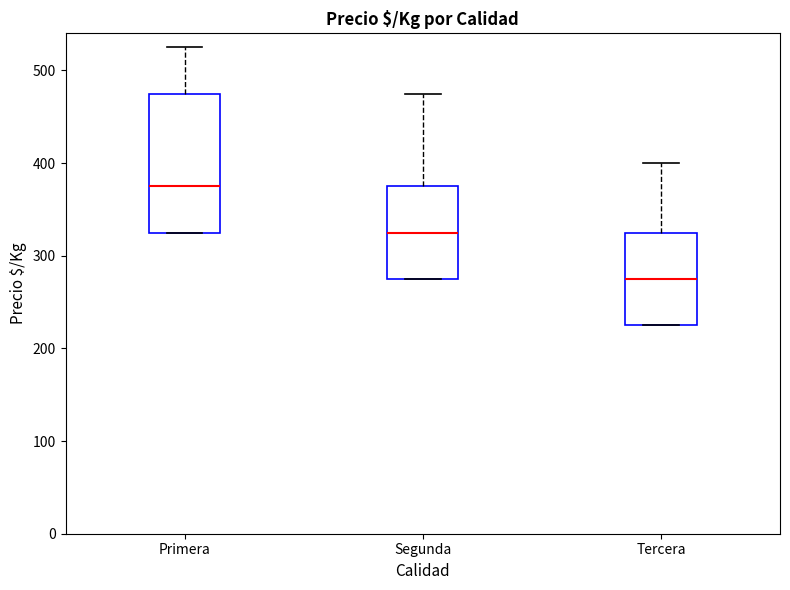

Reading left to right, transcribe this box plot: for each box, give where its median line is, the range the box spans, and where its two whiskers end, as read against the y-axis. The values are not printed on the chart, so give them approximately, as read against the axis.

Primera: median 380, box 330 to 480, whiskers 330 to 530
Segunda: median 330, box 280 to 380, whiskers 280 to 480
Tercera: median 280, box 230 to 330, whiskers 230 to 400